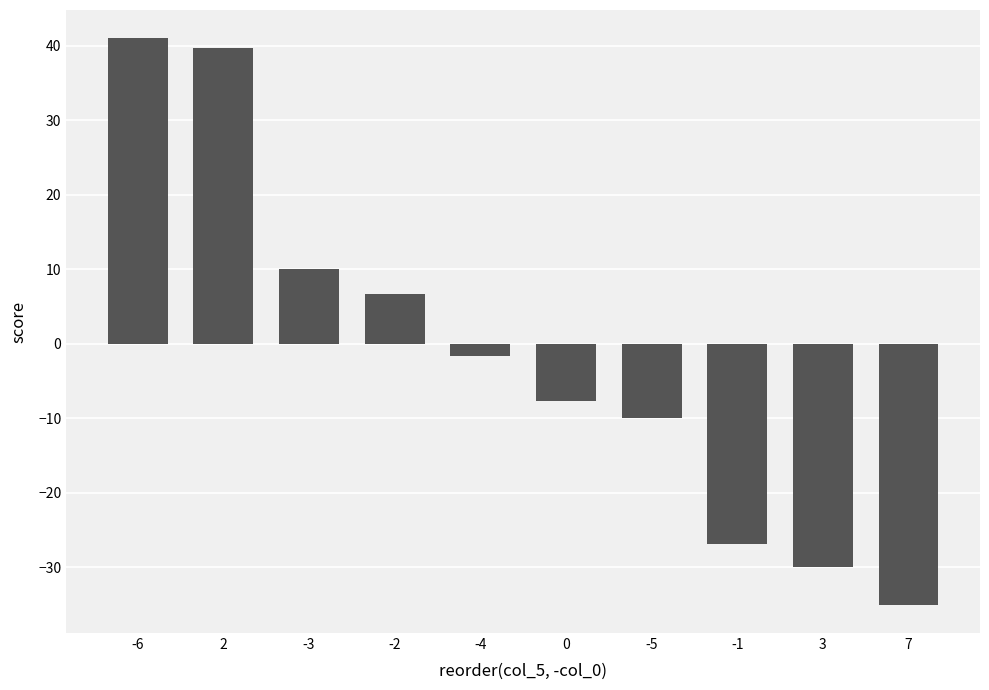

What position from the right is 2?

9